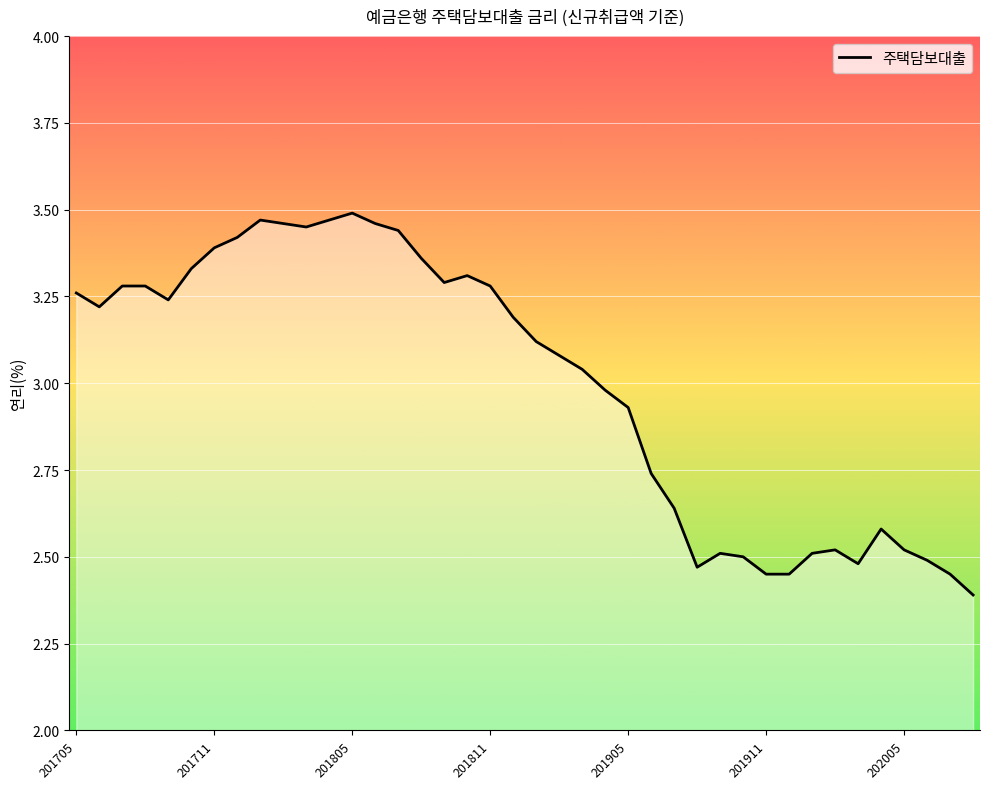

What is the smallest value displayed?

2.4